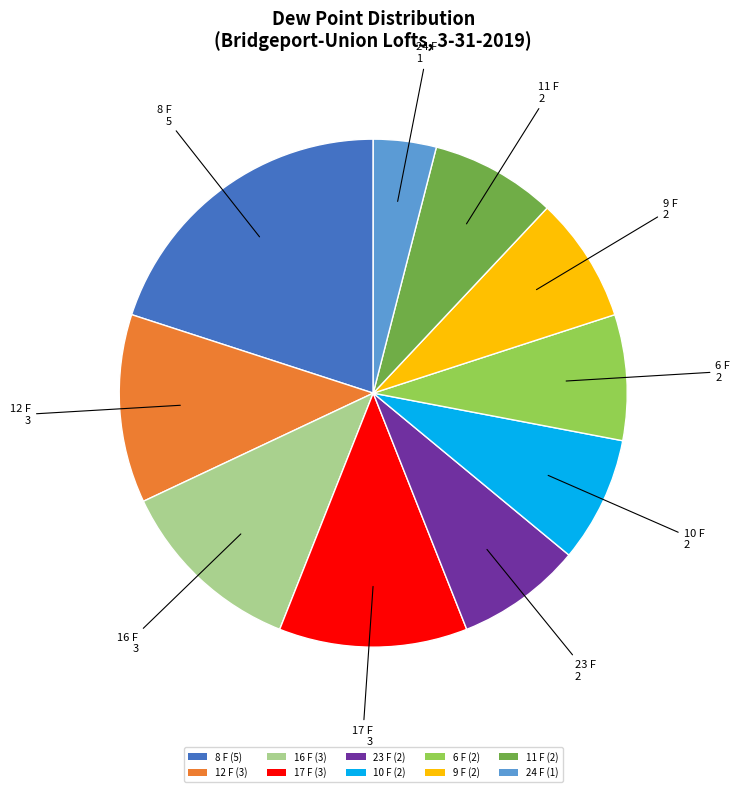

Count the number of slices in the pie.

10